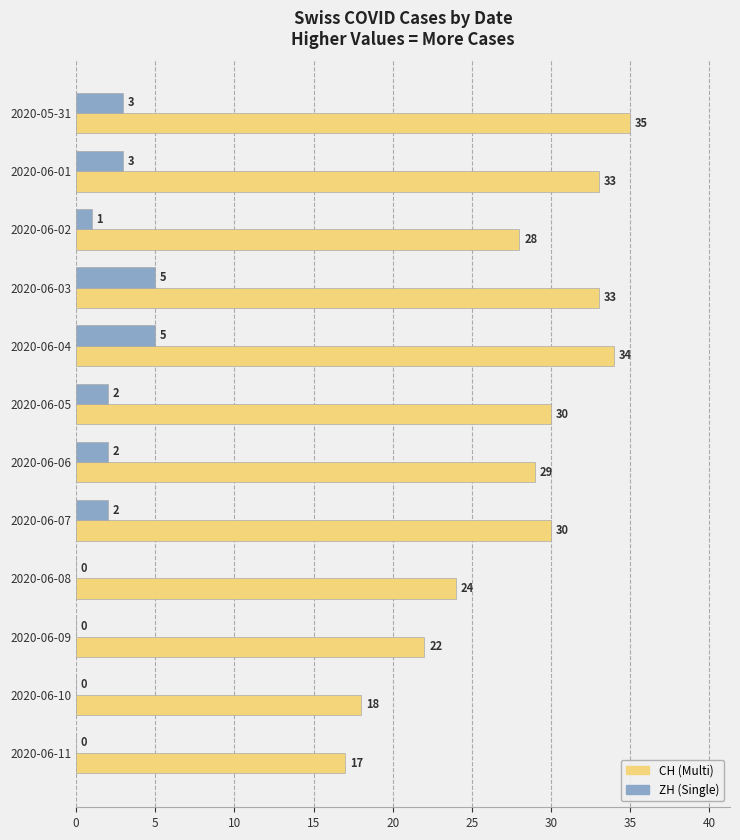

Is it true that ZH (Single) equals 5 at 2020-06-03?

True